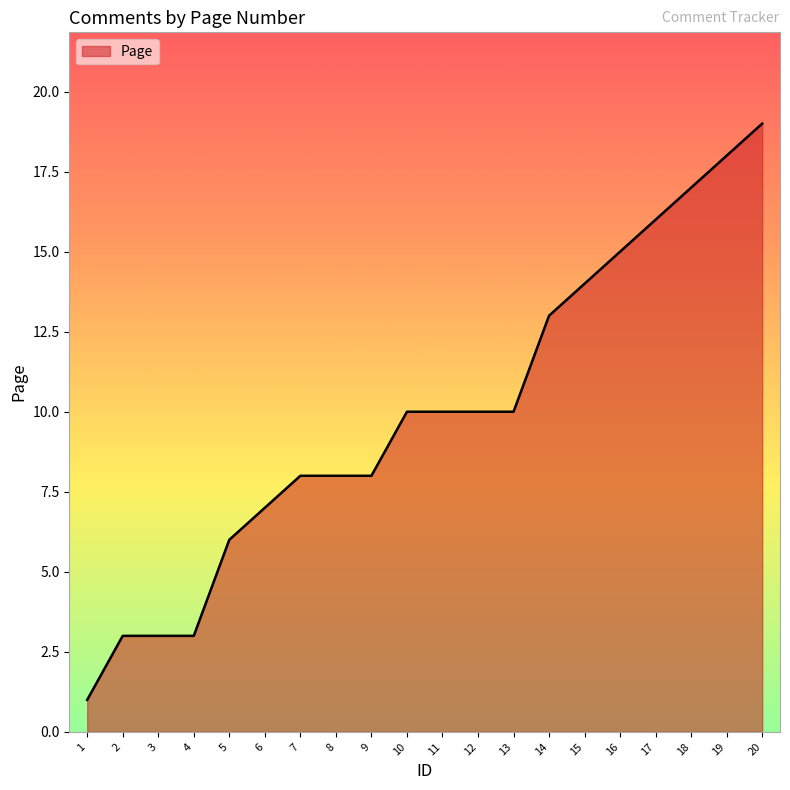

What is the change in value from 5 to 13?

+4